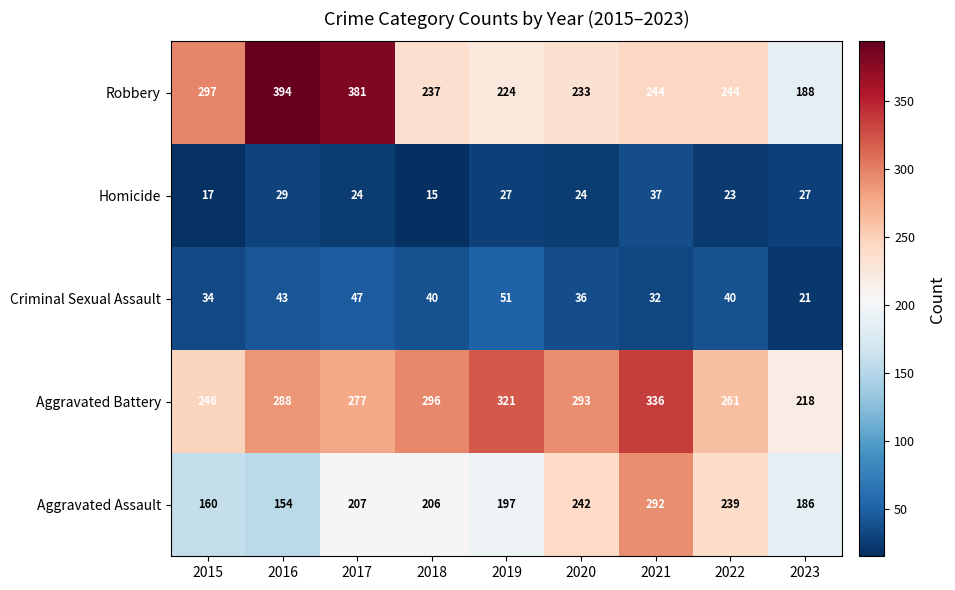

What is the difference between the highest and lowest values at 2019?

294